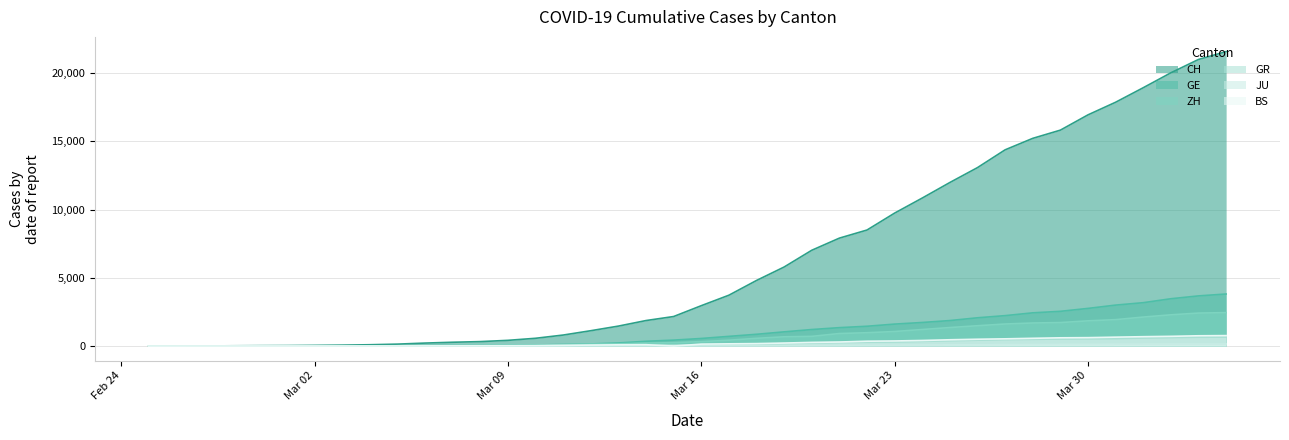

How many data points does each series have?

40